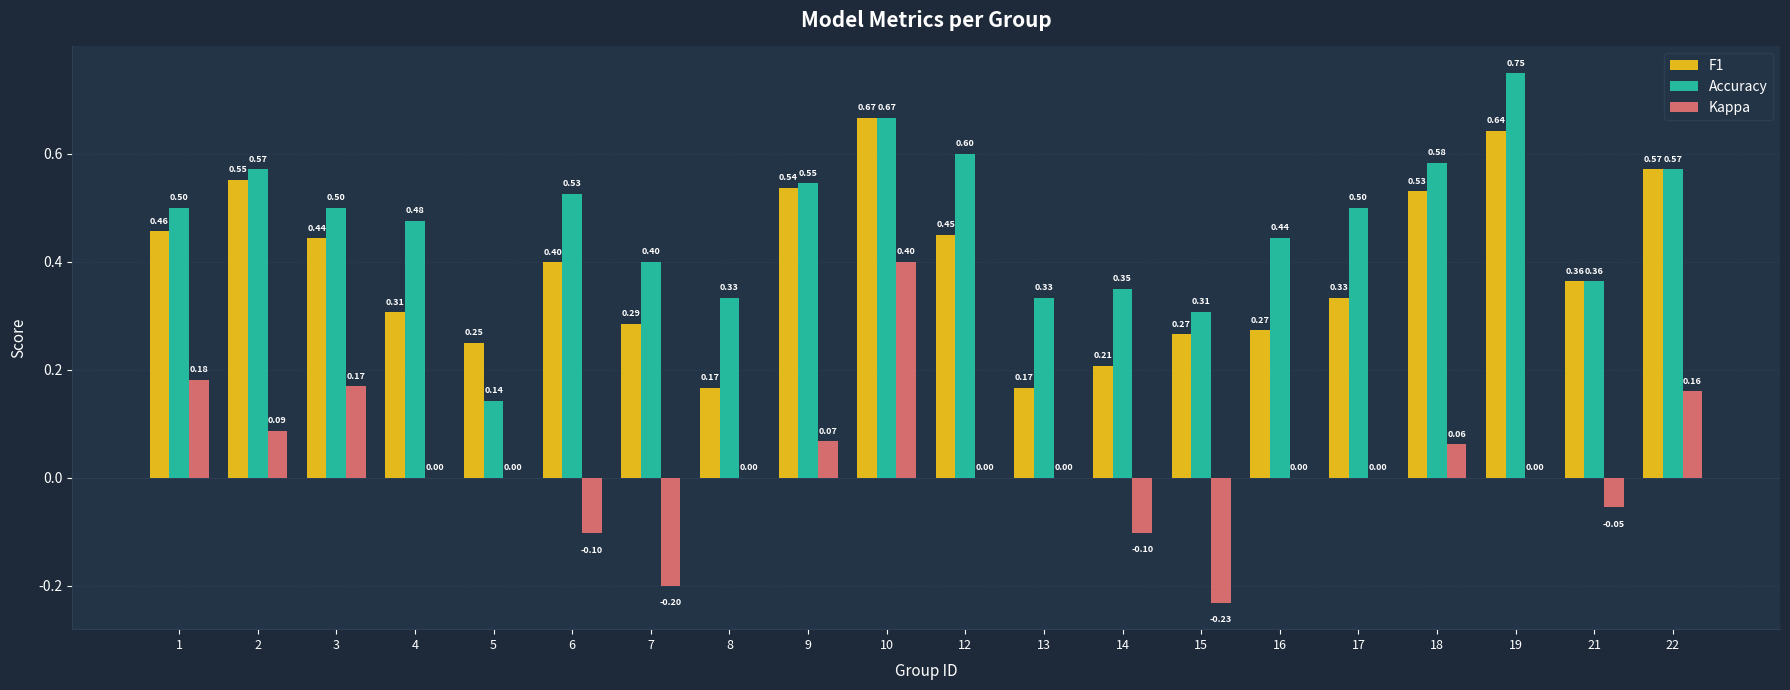

At which category is the sum across all series the highest?

10